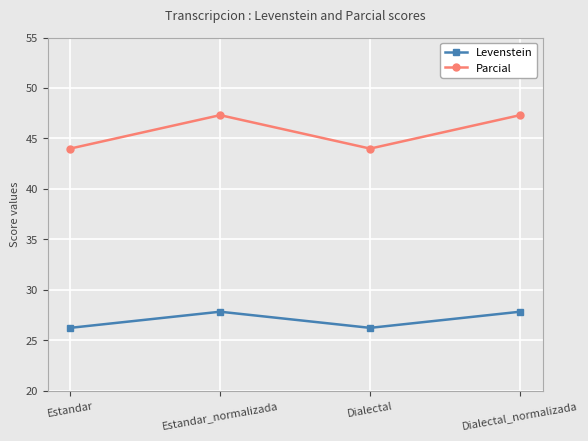

What is the total value across all series at Dialectal_normalizada?

75.2